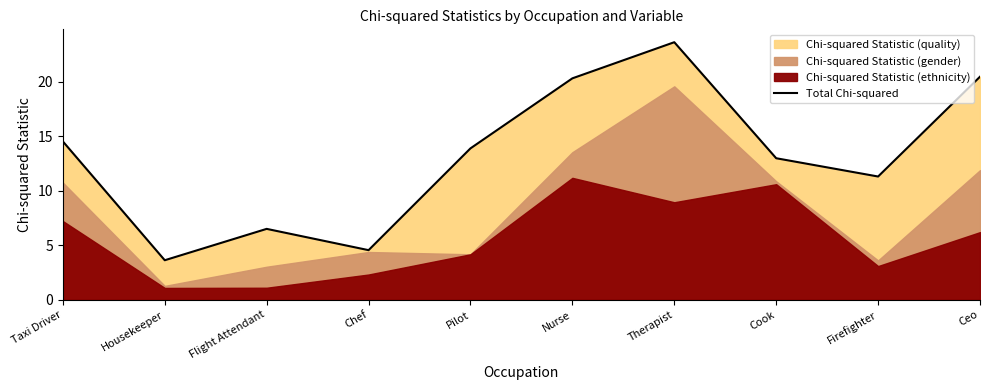

Does the chart display data point markers on the line(s)?

No